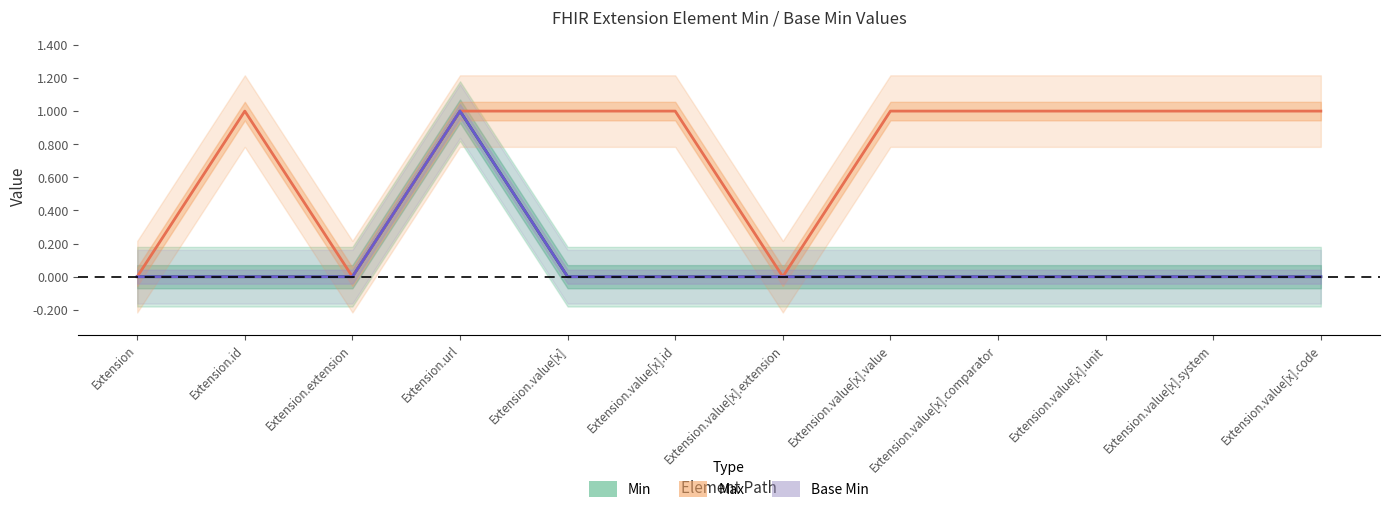

Which series has the largest total across all categories?

Max